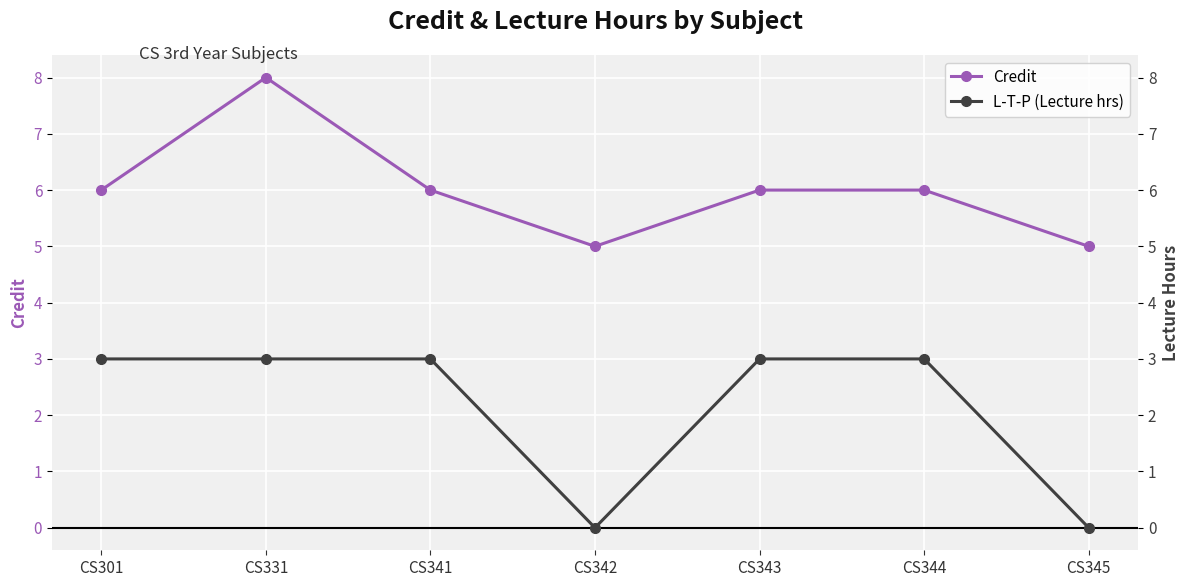

True or false: L-T-P (Lecture hrs) has more than 2 interior local peaks.

False